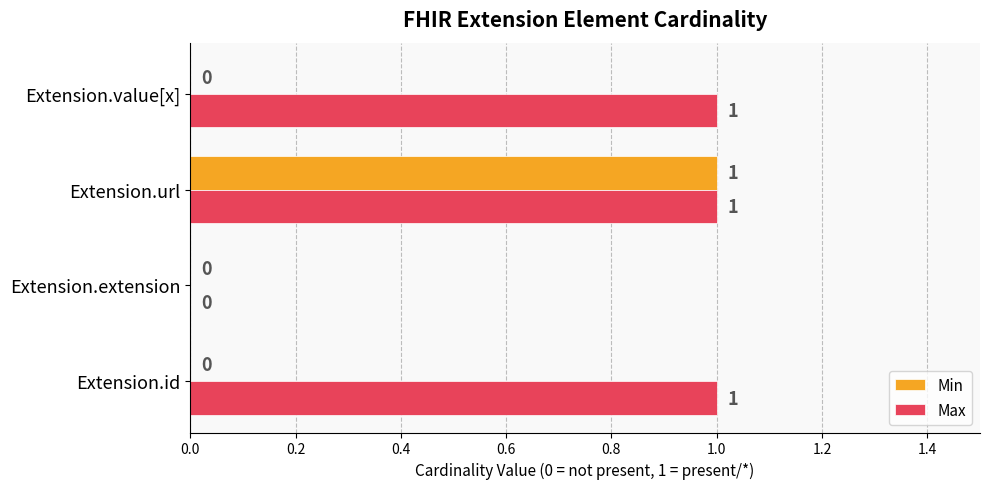

At which label does Min reach its peak?

Extension.url